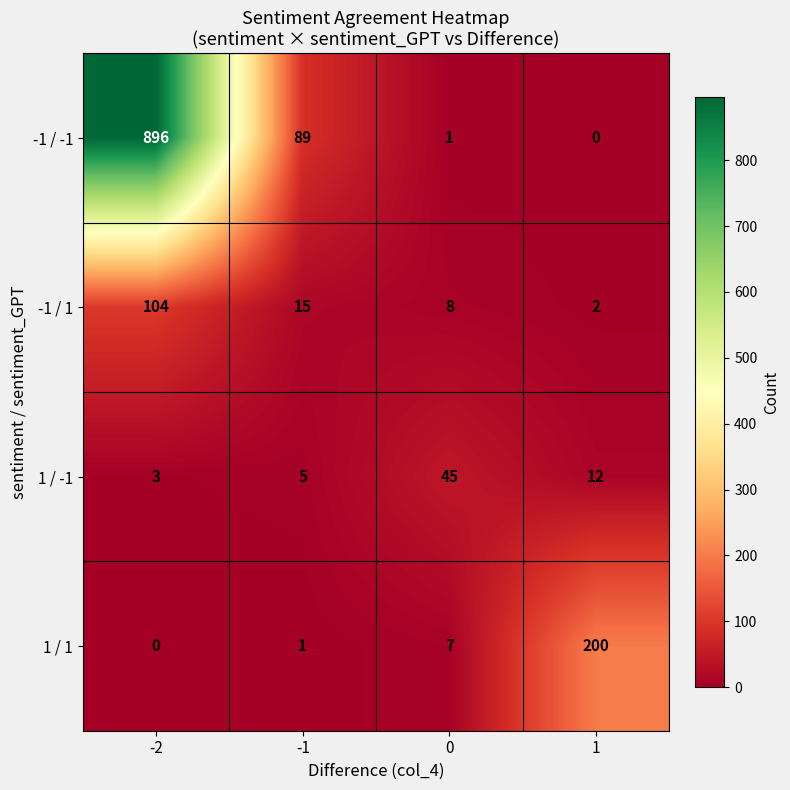

At how many categories does at least one series exceed 175?

2